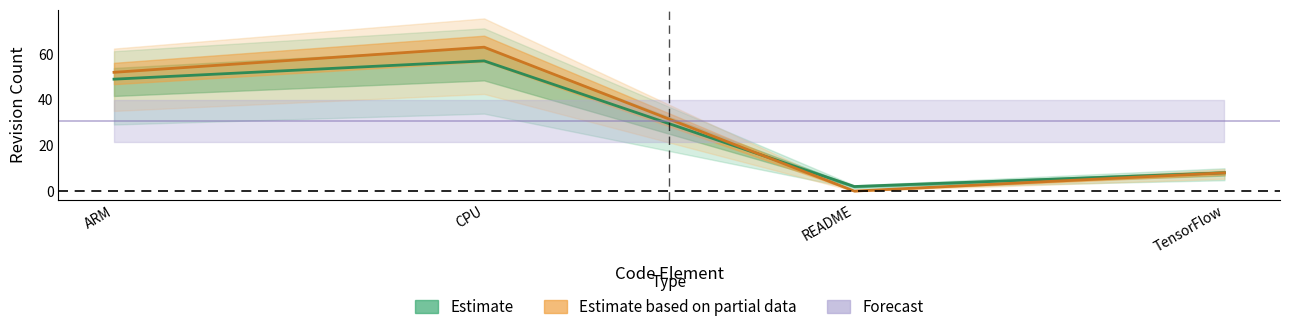

At how many categories does at least one series exceed 18?

2